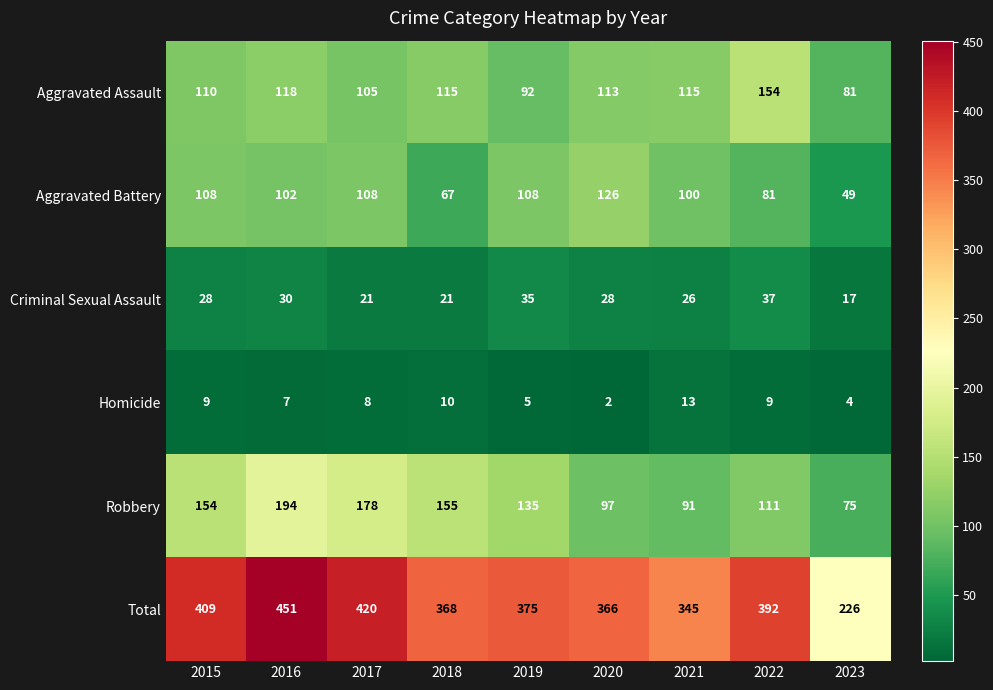

What is the difference between the second highest and second lowest values in the Total series?

75